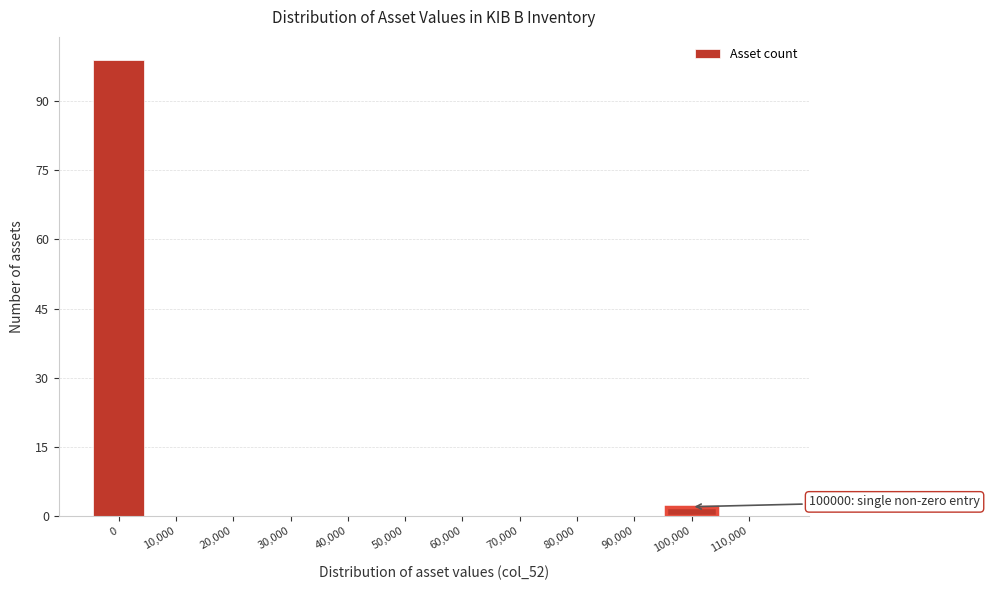

Reading left to right, extract all data points from this chart.

0=99	10,000=0	20,000=0	30,000=0	40,000=0	50,000=0	60,000=0	70,000=0	80,000=0	90,000=0	100,000=2	110,000=0